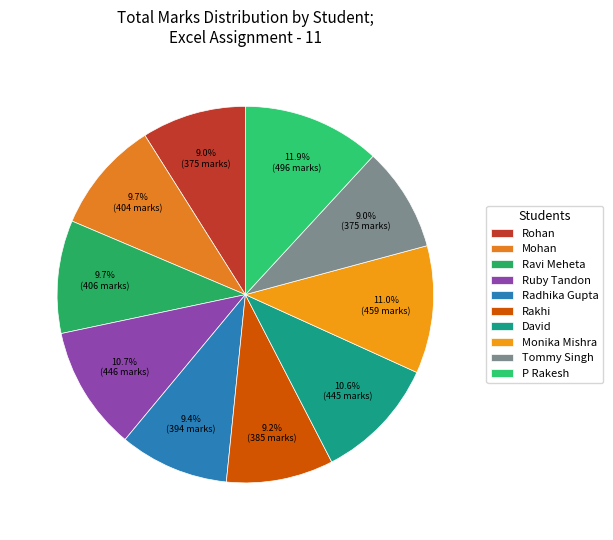

What is the change in value from Rohan to P Rakesh?

+121